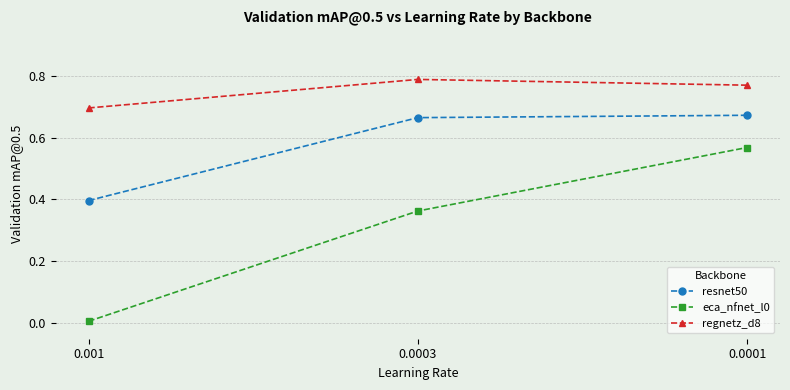

Rank the categories by eca_nfnet_l0 value from lowest to highest.

0.001, 0.0003, 0.0001